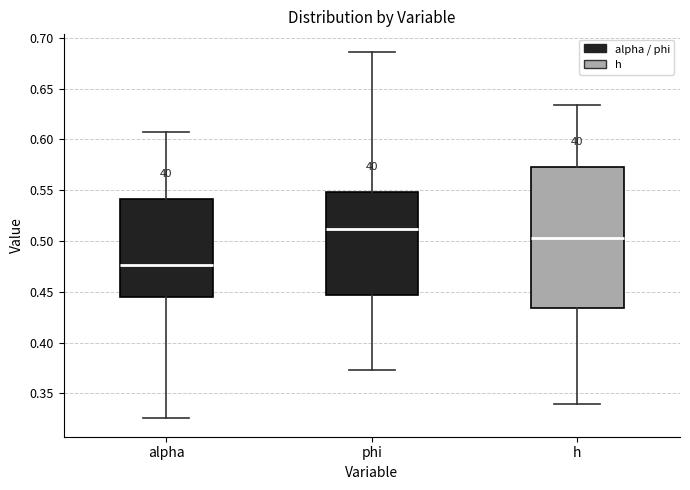

Where does the lower whisker of the box for h end on the y-axis? The values are not printed on the chart, so give them approximately, as read against the axis.

0.340